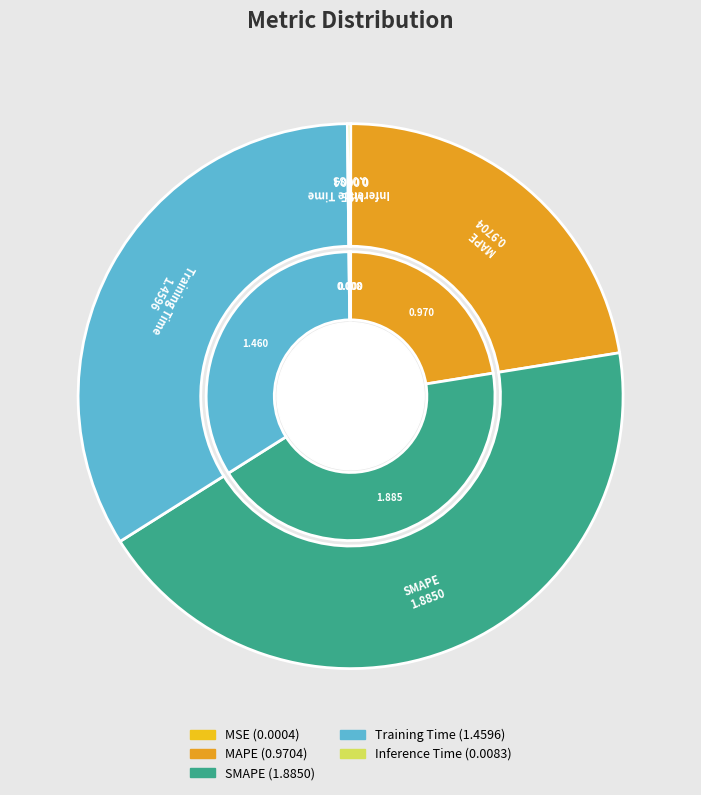

Rank the categories by value from lowest to highest.

MSE, Inference Time, MAPE, Training Time, SMAPE